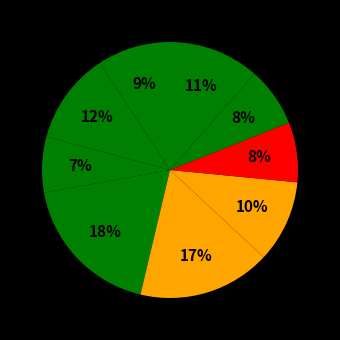

How many segments does this pie chart have?

9